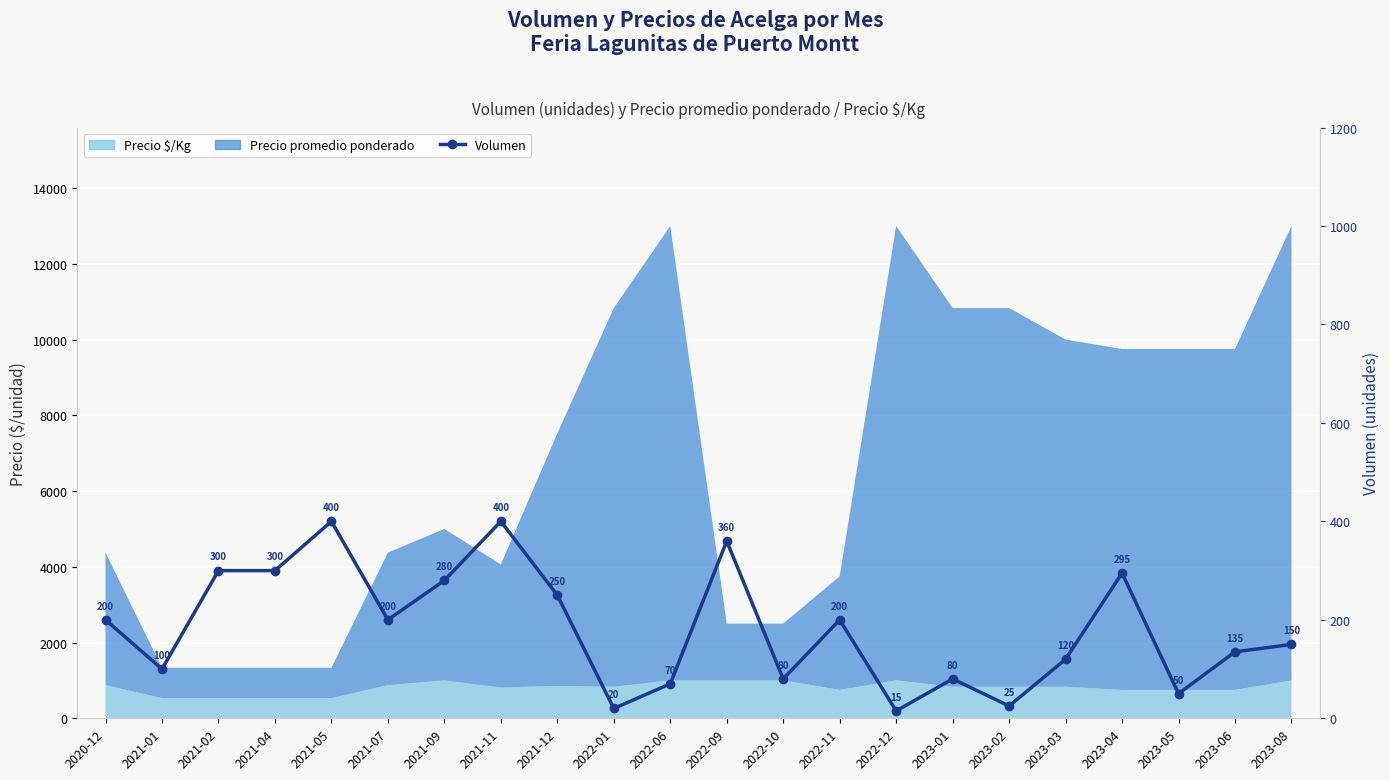

Which label corresponds to the smallest value in the chart?

2022-12